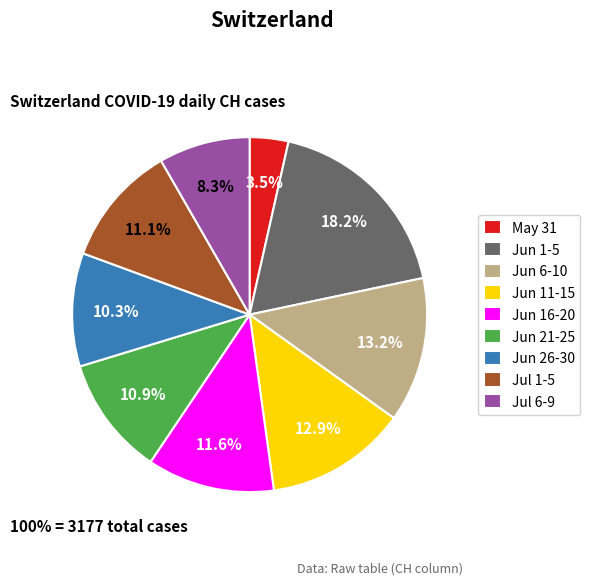

Which slice is the smallest?

May 31